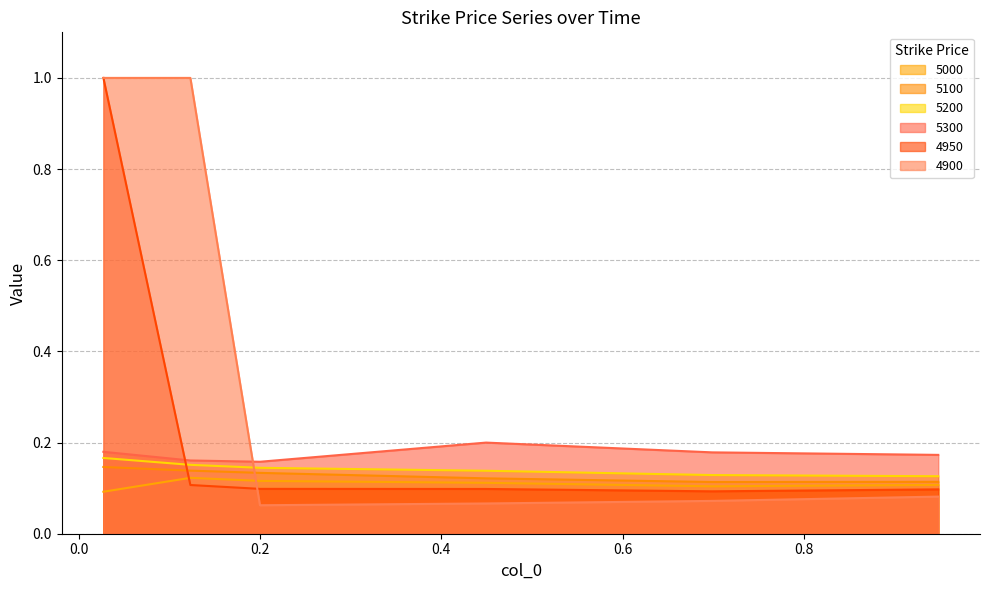

Reading right to left, extract all data points from this chart.

5000: 0.947945205479452=0.1	0.6986301369863014=0.1	0.4493150684931507=0.1	0.2=0.1	0.1232876712328767=0.1	0.0273972602739726=0.1
5100: 0.947945205479452=0.1	0.6986301369863014=0.1	0.4493150684931507=0.1	0.2=0.1	0.1232876712328767=0.1	0.0273972602739726=0.1
5200: 0.947945205479452=0.1	0.6986301369863014=0.1	0.4493150684931507=0.1	0.2=0.1	0.1232876712328767=0.2	0.0273972602739726=0.2
5300: 0.947945205479452=0.2	0.6986301369863014=0.2	0.4493150684931507=0.2	0.2=0.2	0.1232876712328767=0.2	0.0273972602739726=0.2
4950: 0.947945205479452=0.1	0.6986301369863014=0.1	0.4493150684931507=0.1	0.2=0.1	0.1232876712328767=0.1	0.0273972602739726=1.0
4900: 0.947945205479452=0.1	0.6986301369863014=0.1	0.4493150684931507=0.1	0.2=0.1	0.1232876712328767=1.0	0.0273972602739726=1.0